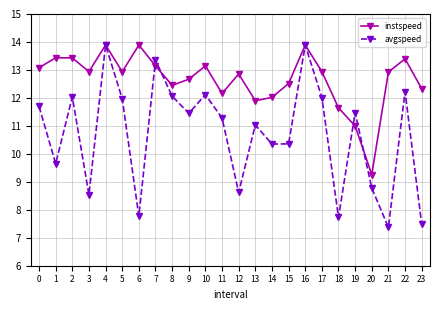

Which series has the largest total across all categories?

instspeed